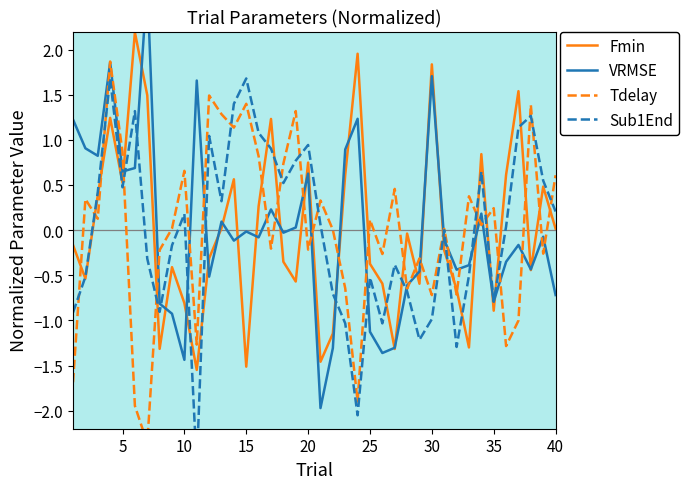

Which series has the widest spread of values?

VRMSE